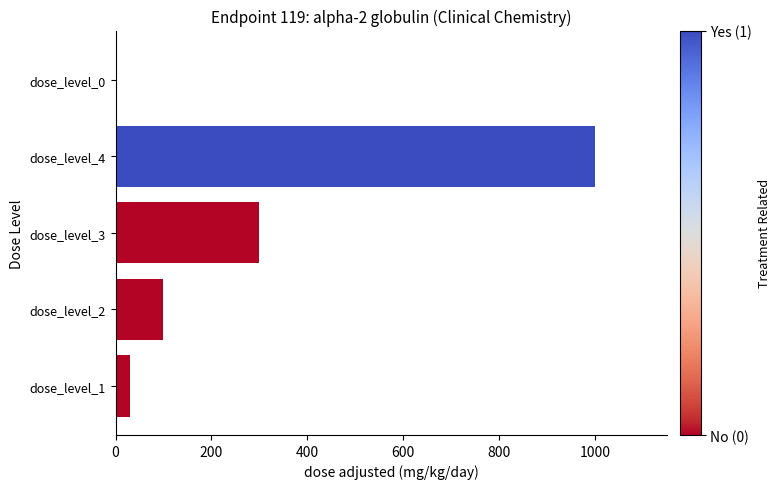

What is the change in value from dose_level_2 to dose_level_0?

-100